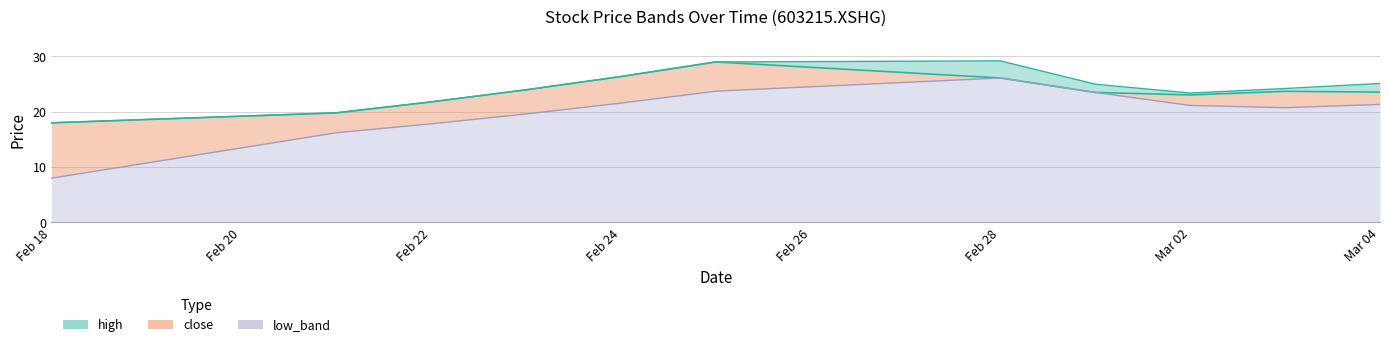

How many lines are shown in the chart?

3